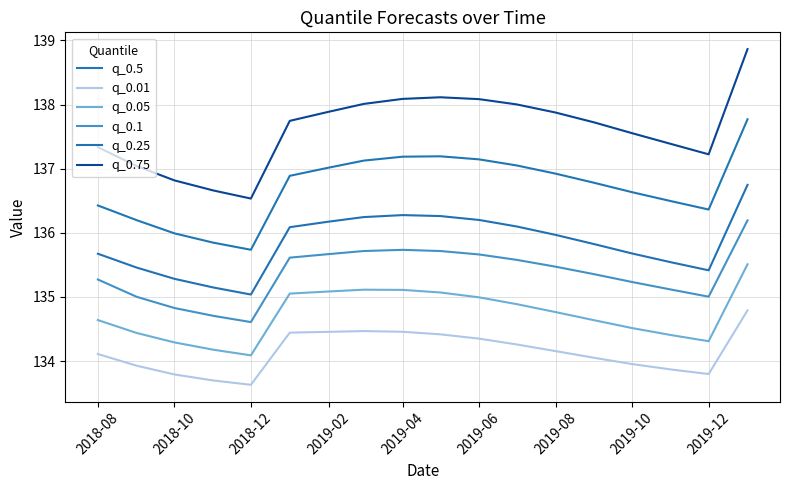

What are all the series names shown in the legend?

q_0.5, q_0.01, q_0.05, q_0.1, q_0.25, q_0.75